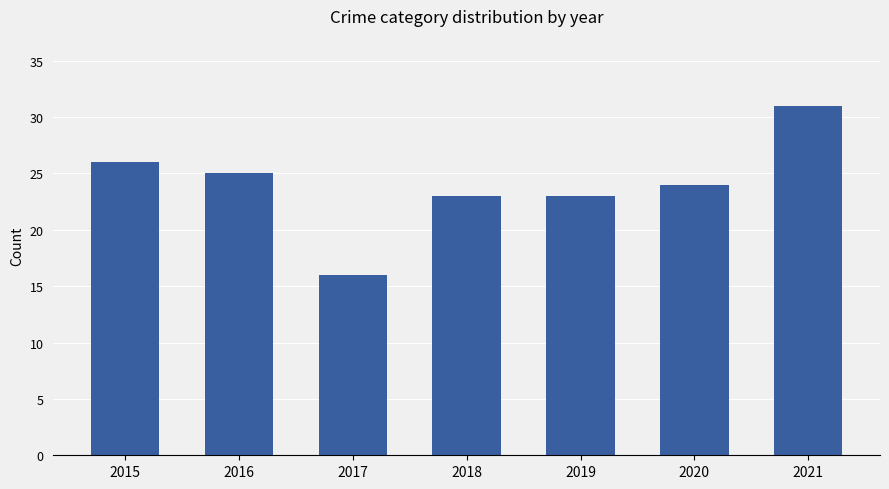

Approximately how many times larger is the value at 2017 compared to 2020?

0.7